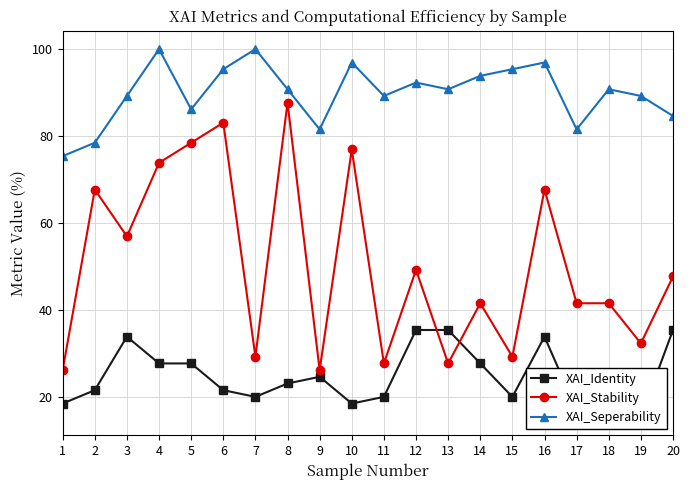

How many lines are shown in the chart?

3